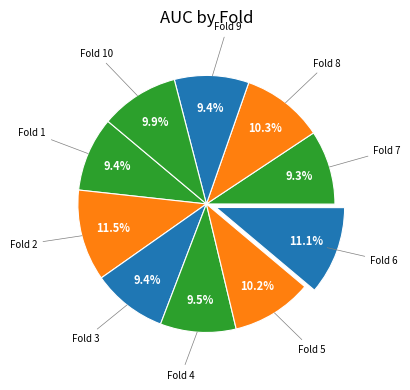

Count the number of slices in the pie.

10